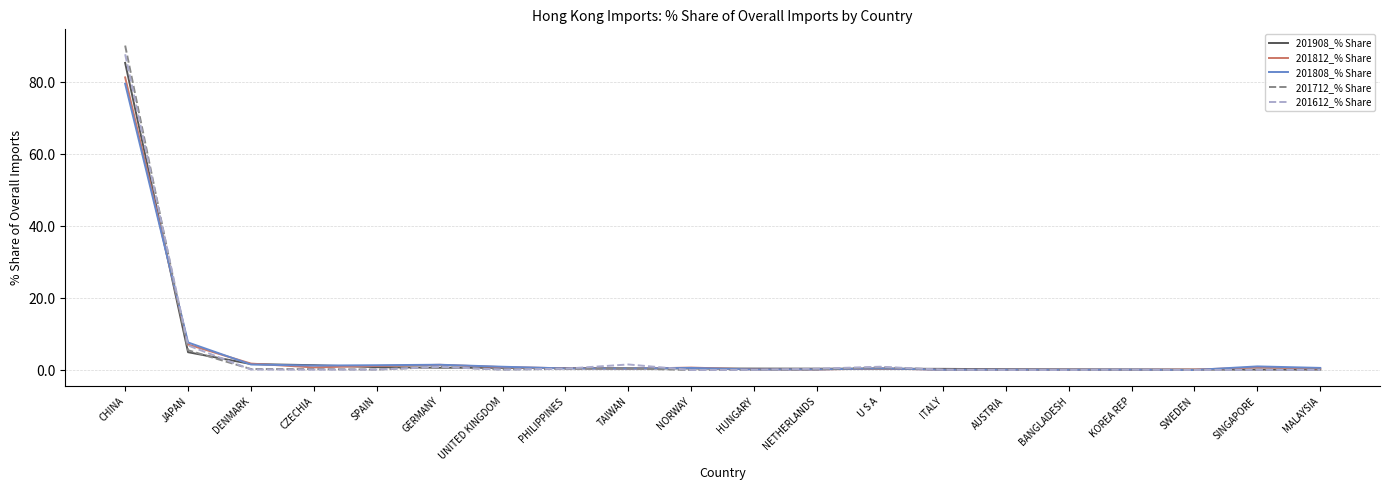

Which category has the highest value in the 201712_% Share series?

CHINA